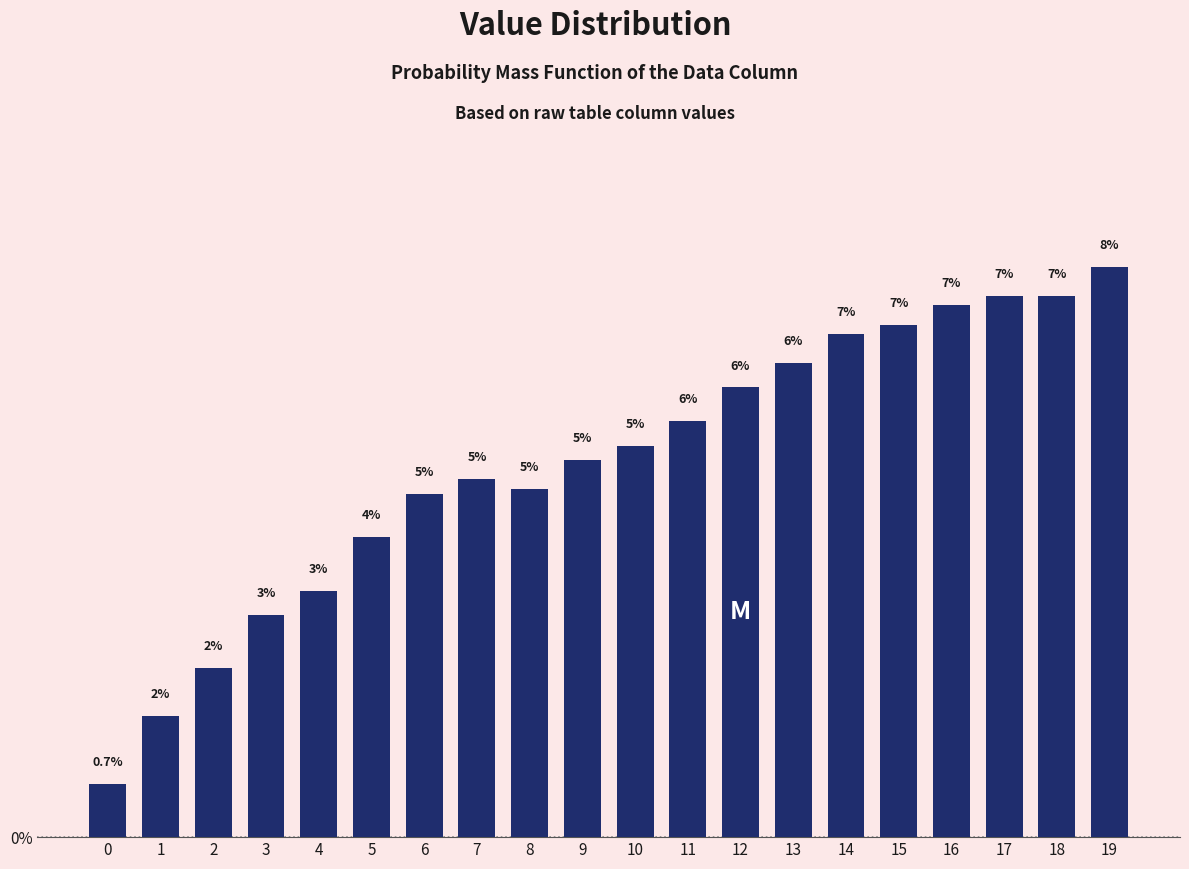

Does the chart contain any negative values?

No